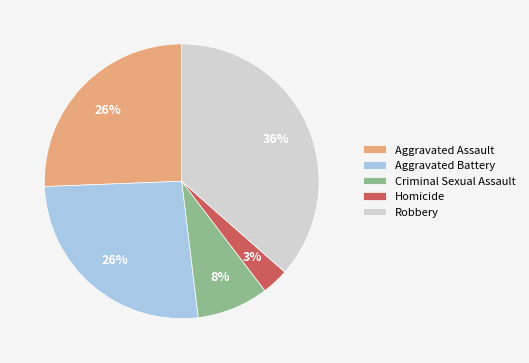

What is the largest slice in the pie chart?

Robbery